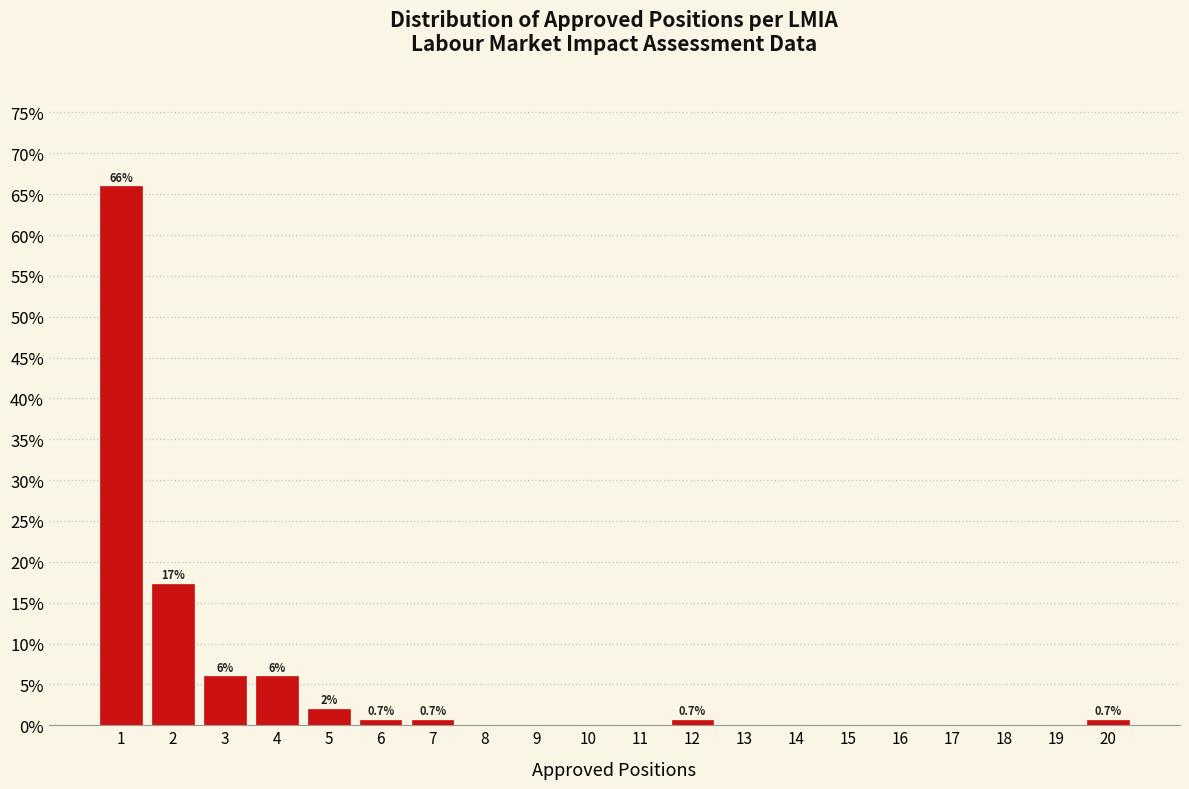

Which range on the x-axis has the tallest bar?

0.5 to 1.5